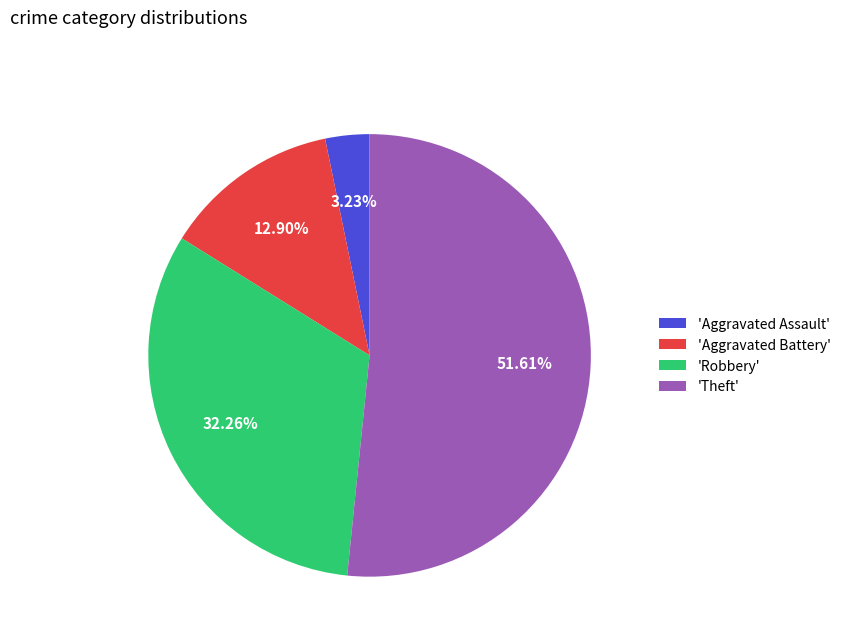

Rank the categories by value from lowest to highest.

'Aggravated Assault', 'Aggravated Battery', 'Robbery', 'Theft'